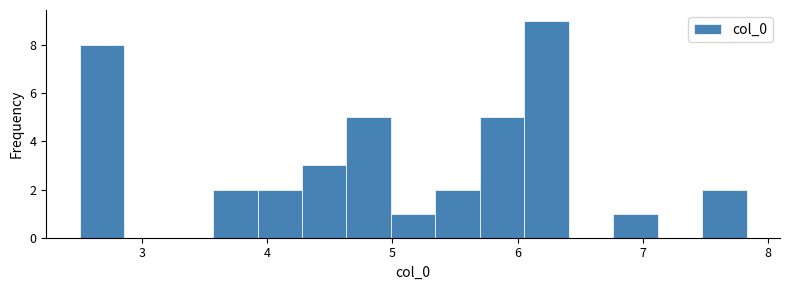

Read against the x-axis, roughly where is the centre of the tallest bar?

6.2